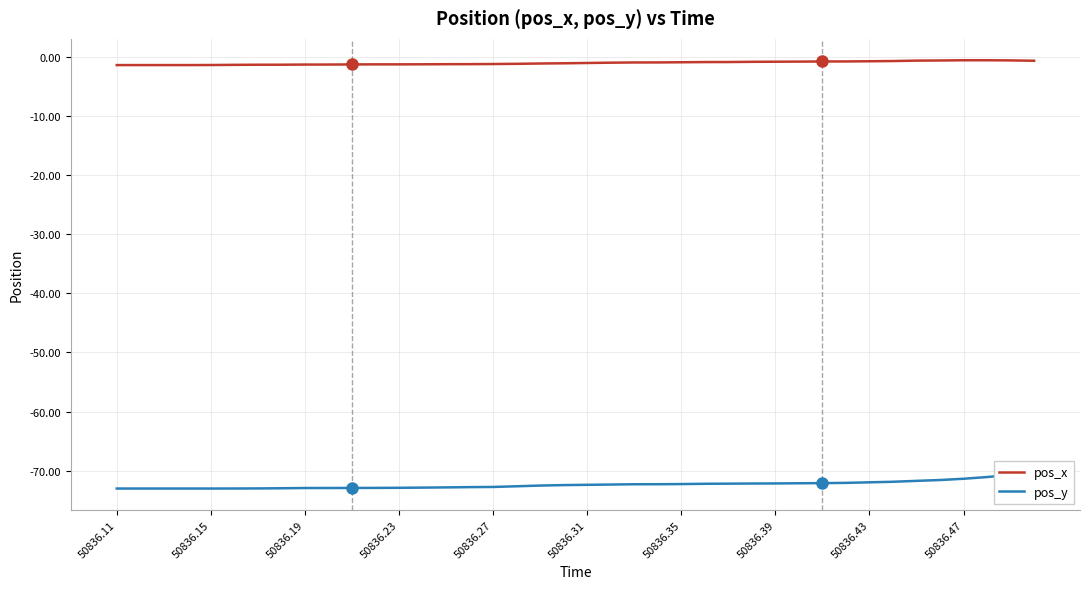

What is the label of the 38th point from the right?

50836.19